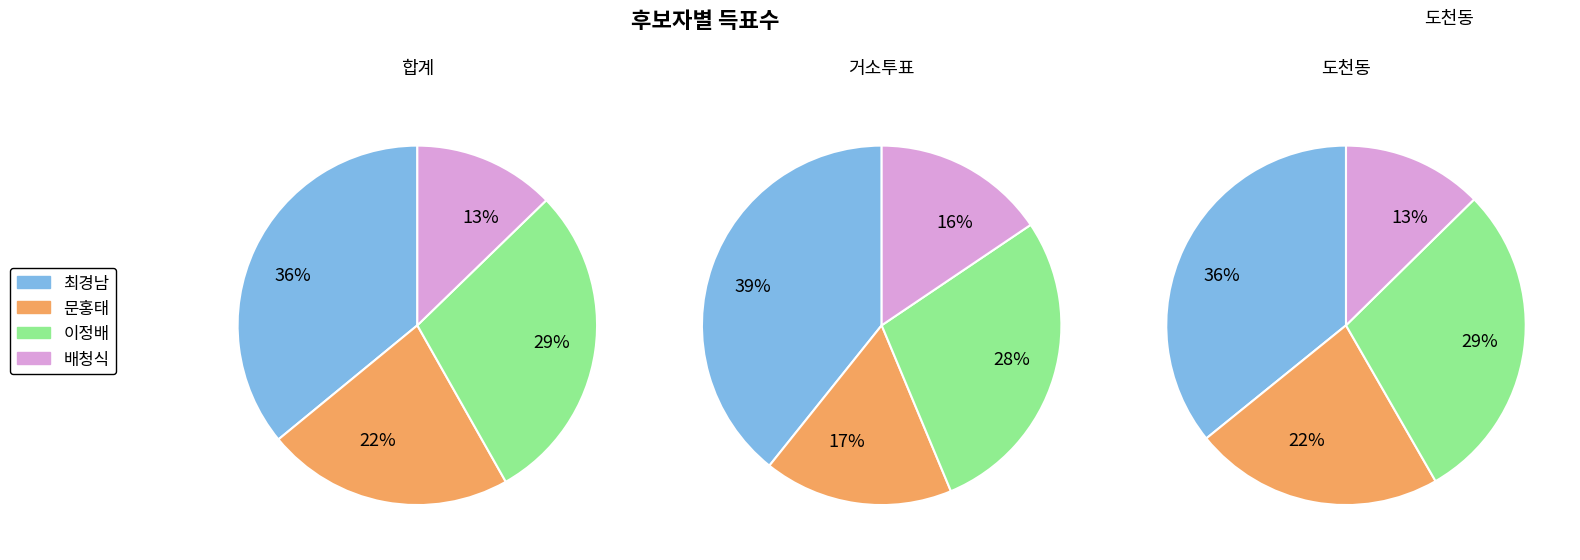

Does 3 account for over 50% of the chart?

No